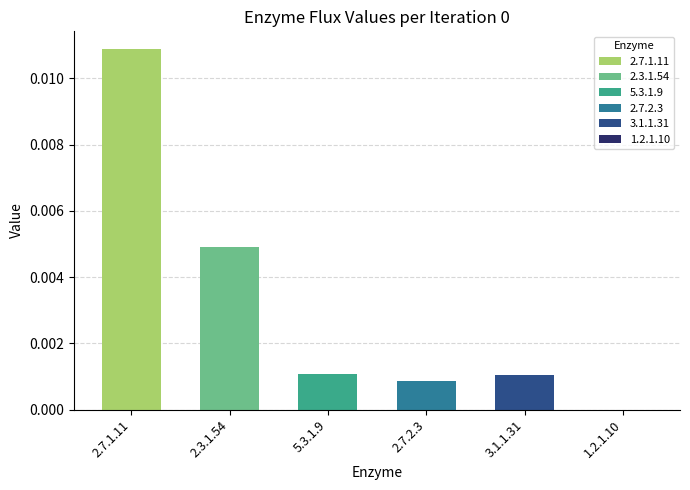

Which category has the highest value across all series?

2.7.1.11